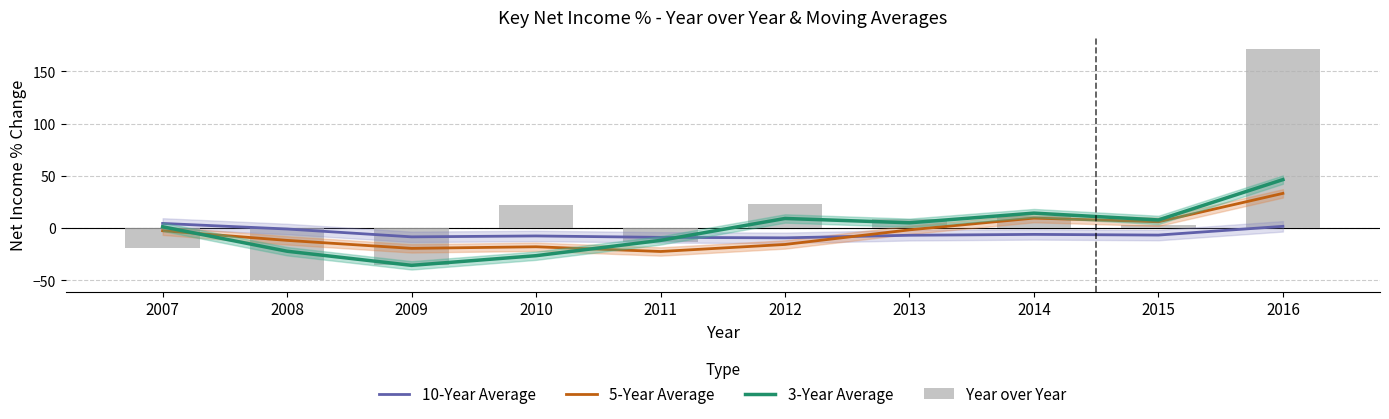

How many values in the 3-Year Average series are below 5?

5